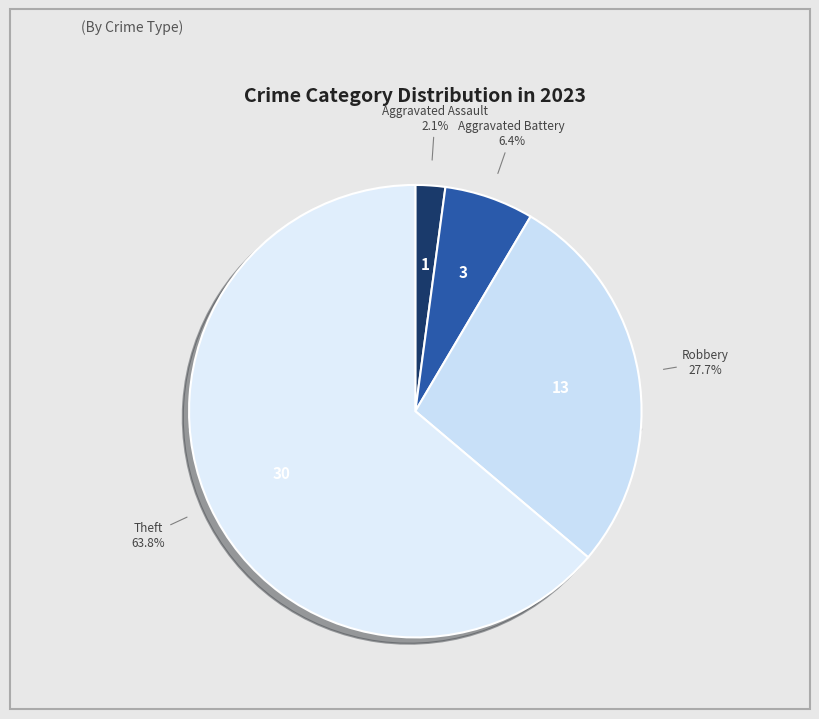

Combined, what portion of the pie is Motor Vehicle Theft and Theft?

63.8%